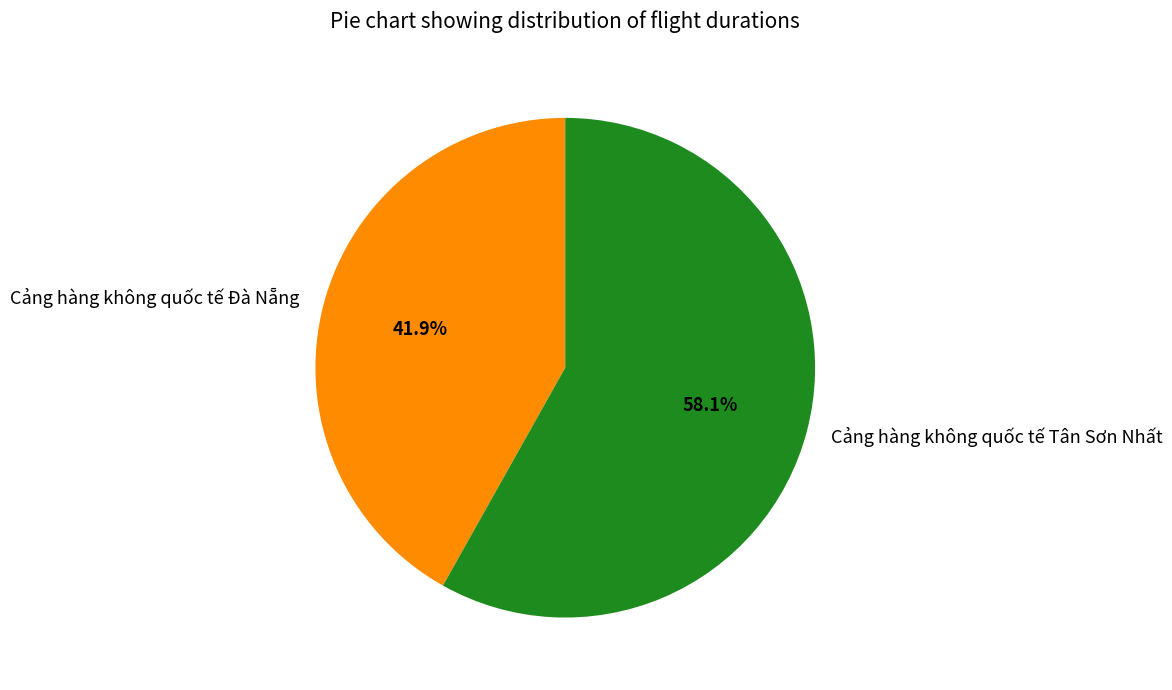

What portion of the pie excludes Cảng hàng không quốc tế Đà Nẵng?

58.1%